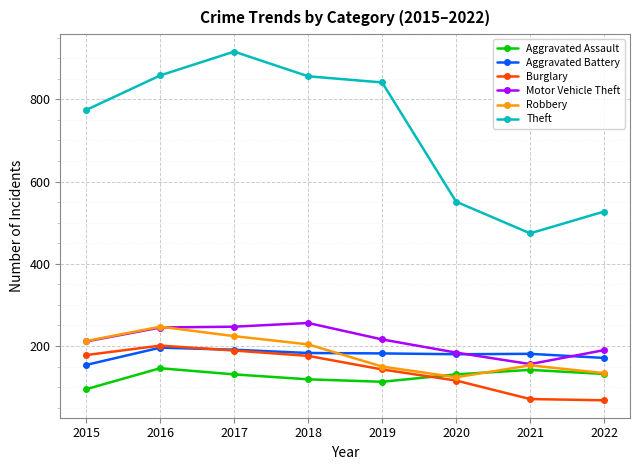

Is the value of Aggravated Battery at 2020 greater than the value of Aggravated Assault at 2022?

Yes